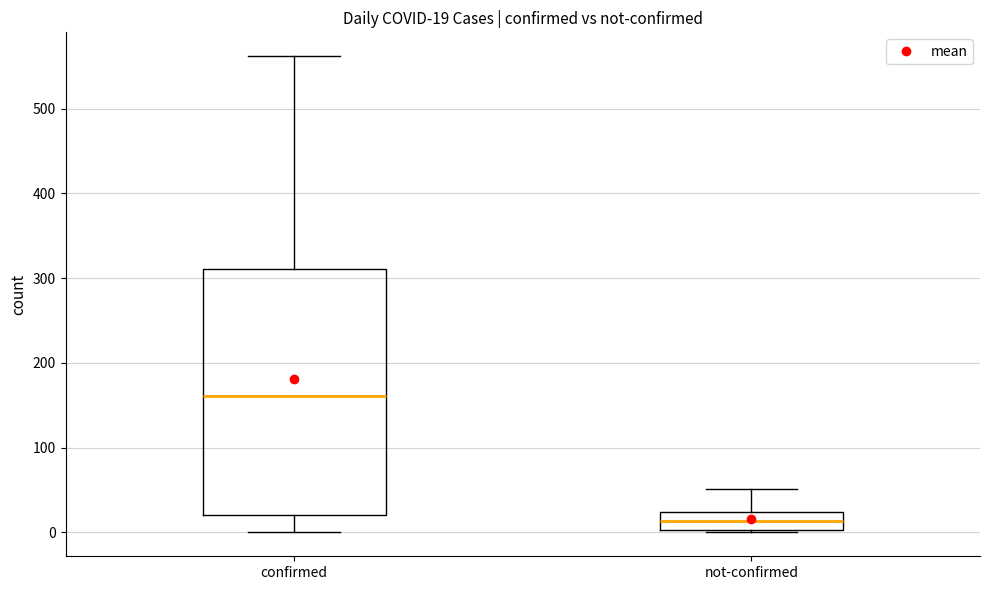

Which box's median line is the lowest?

not-confirmed